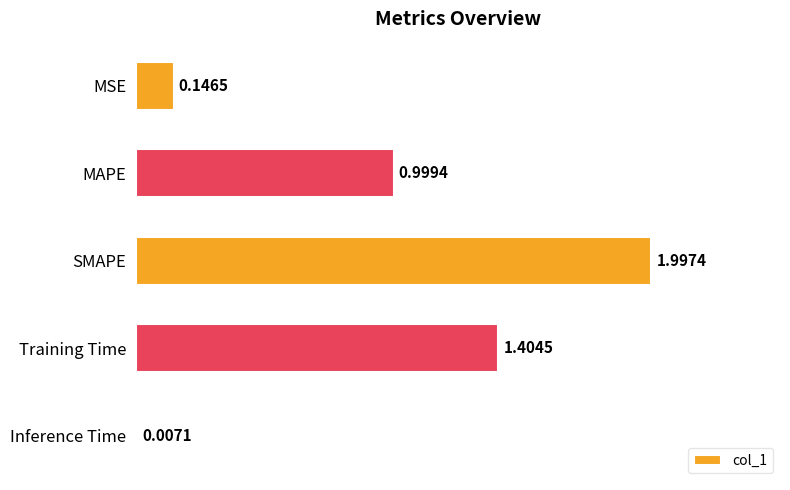

What is the sum of the values at SMAPE and Training Time?

3.4